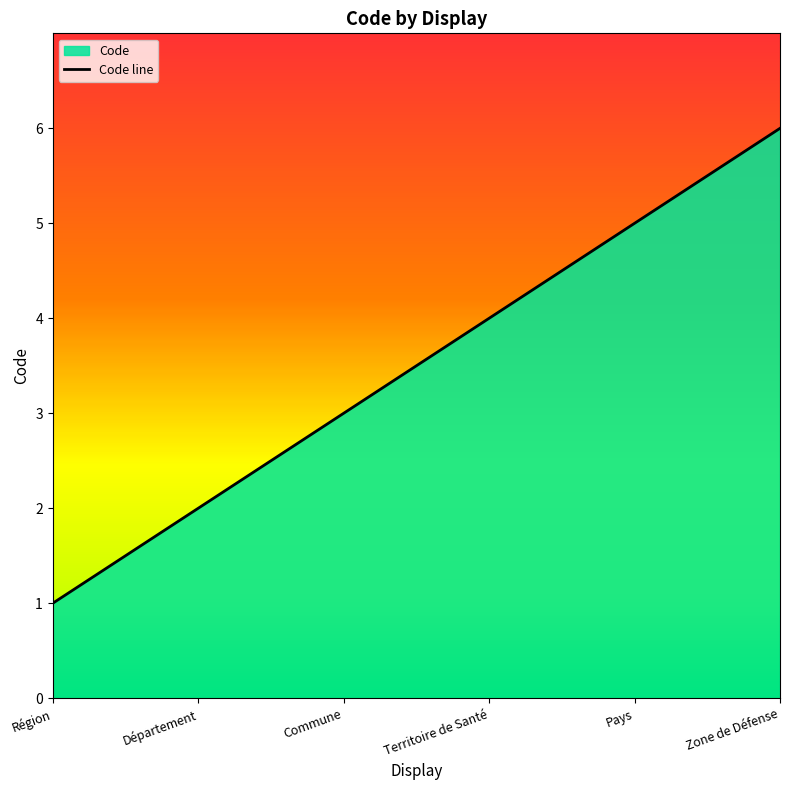

How many lines are shown in the chart?

1